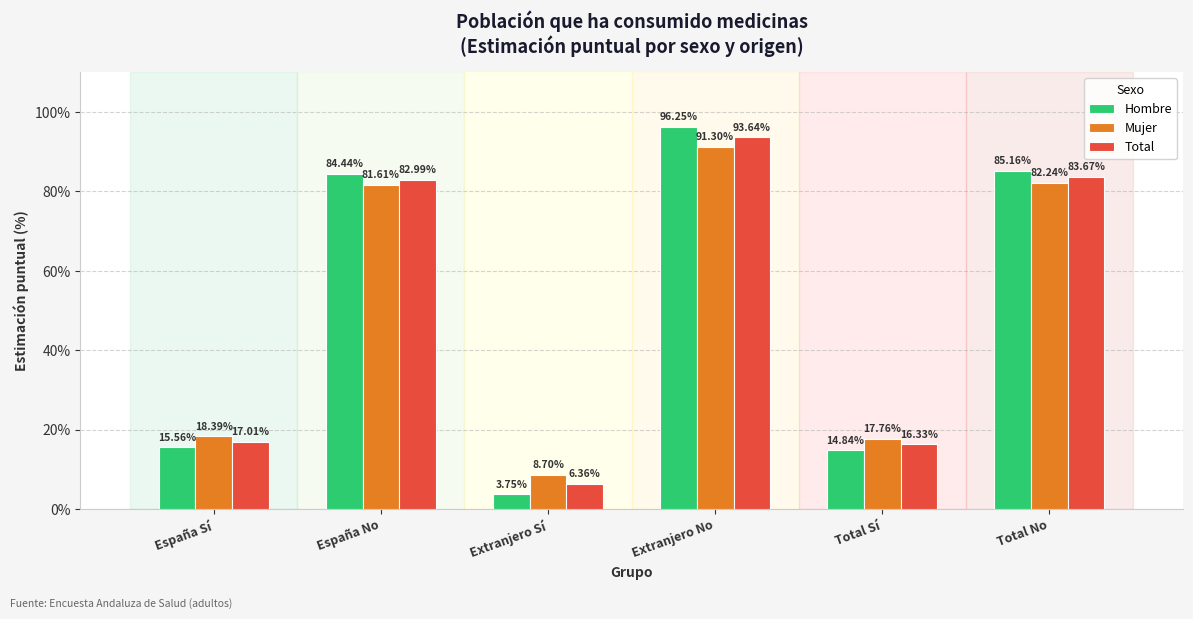

What is the value of the Mujer bar at the 5th from the left?

0.2